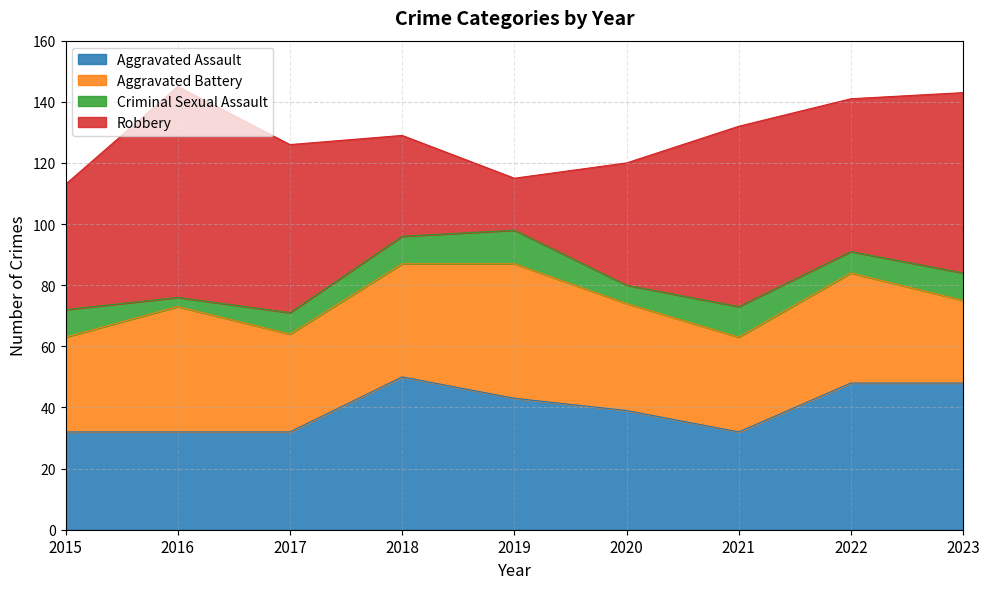

List the labels in order of Aggravated Battery value, smallest first.

2023, 2015, 2021, 2017, 2020, 2022, 2018, 2016, 2019